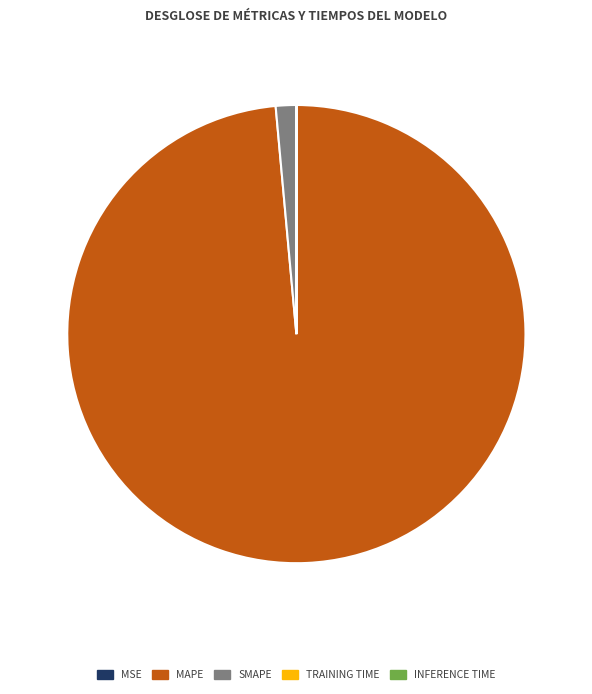

Is there any slice that represents more than half of the pie?

Yes